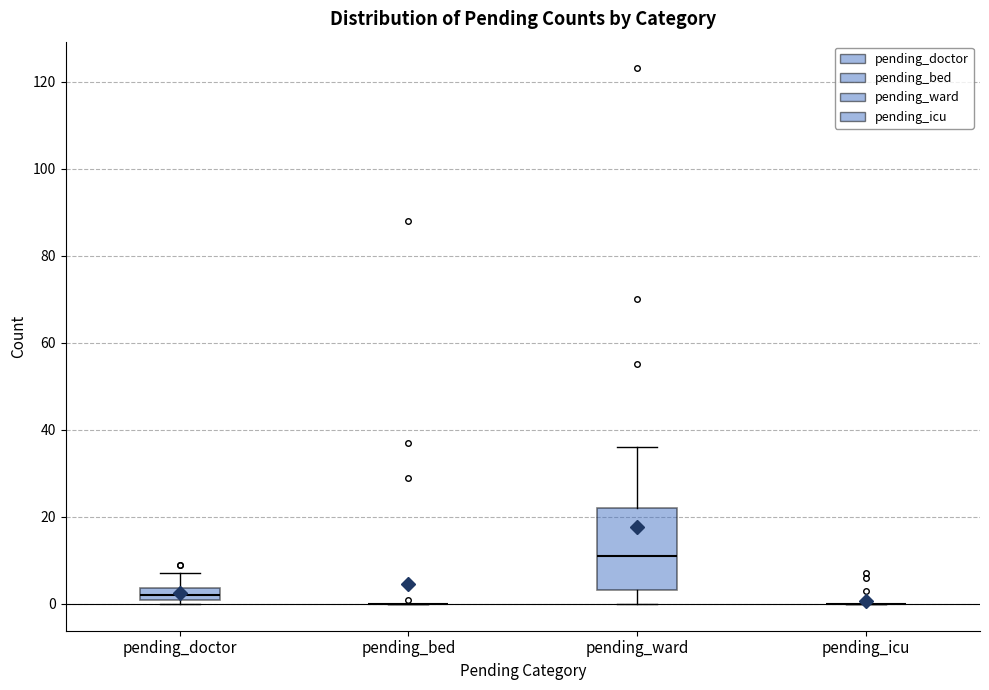

Which box is the tallest, from its lower edge to its upper edge?

pending_ward